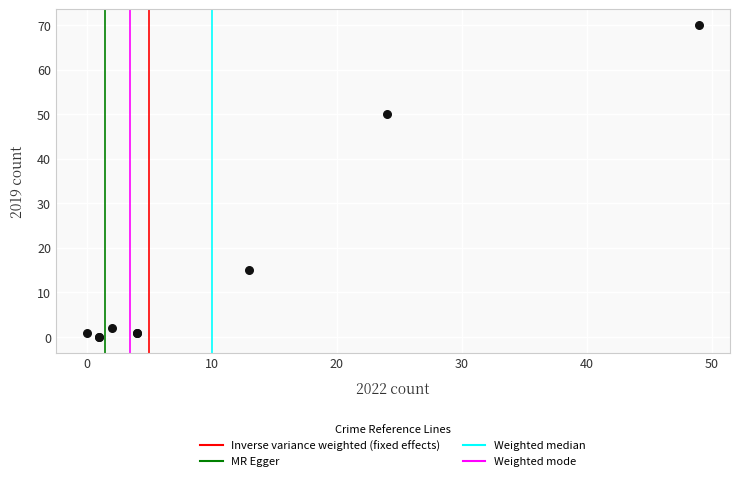

What Y value in the scatter plot is closest to 35?

50